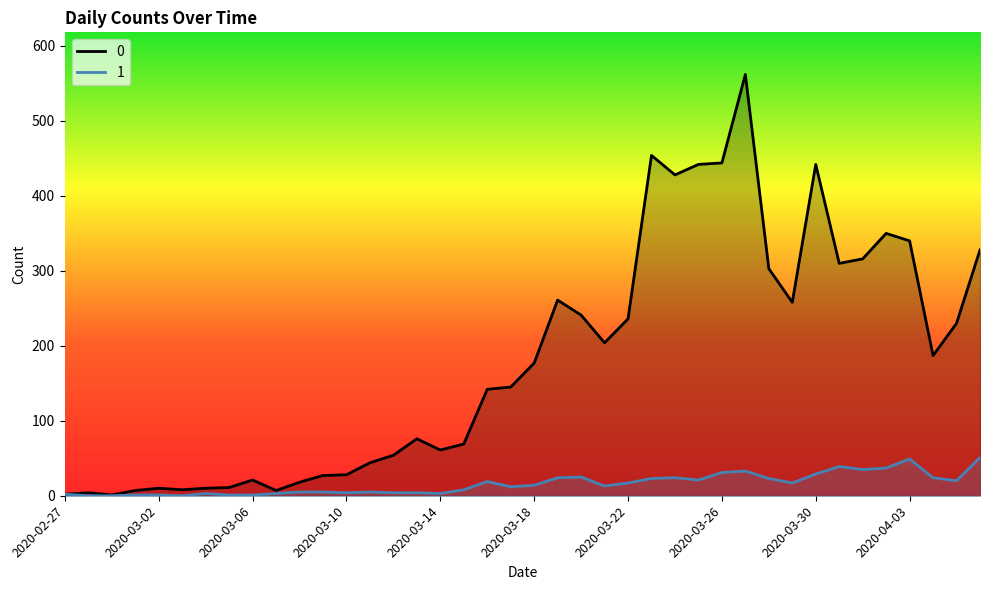

True or false: 1 and 0 intersect in this chart.

False